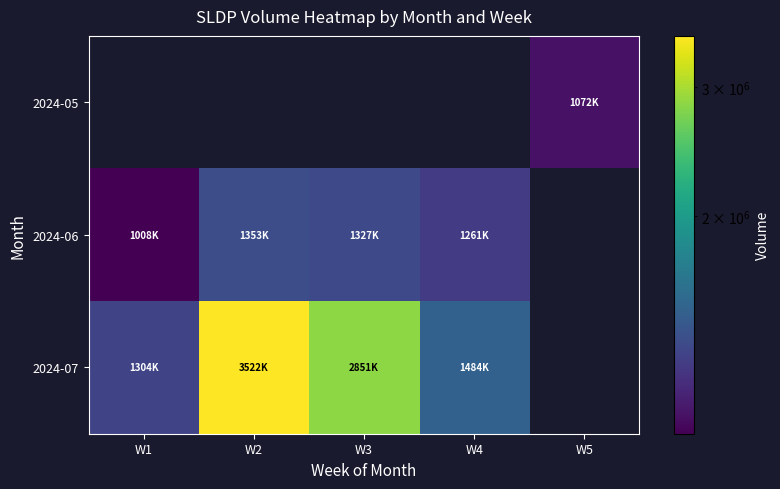

At which label is 2024-06 closest to 1181330?

W4